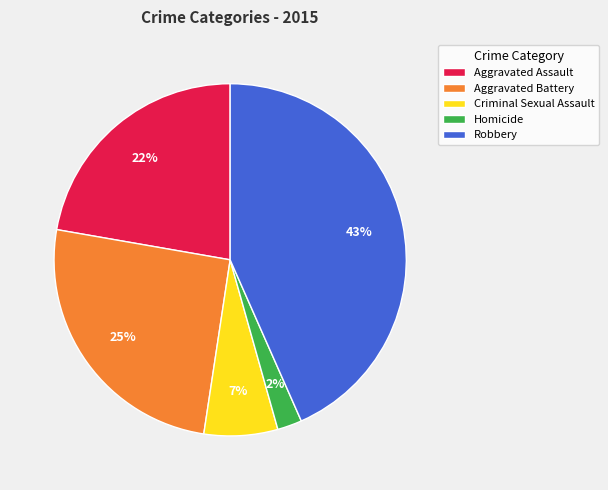

Which has a higher value, Criminal Sexual Assault or Aggravated Assault?

Aggravated Assault